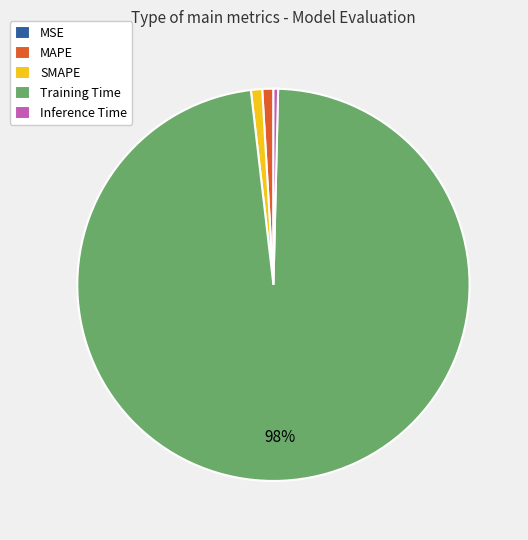

Do Inference Time and Training Time together represent more than half of the pie?

Yes